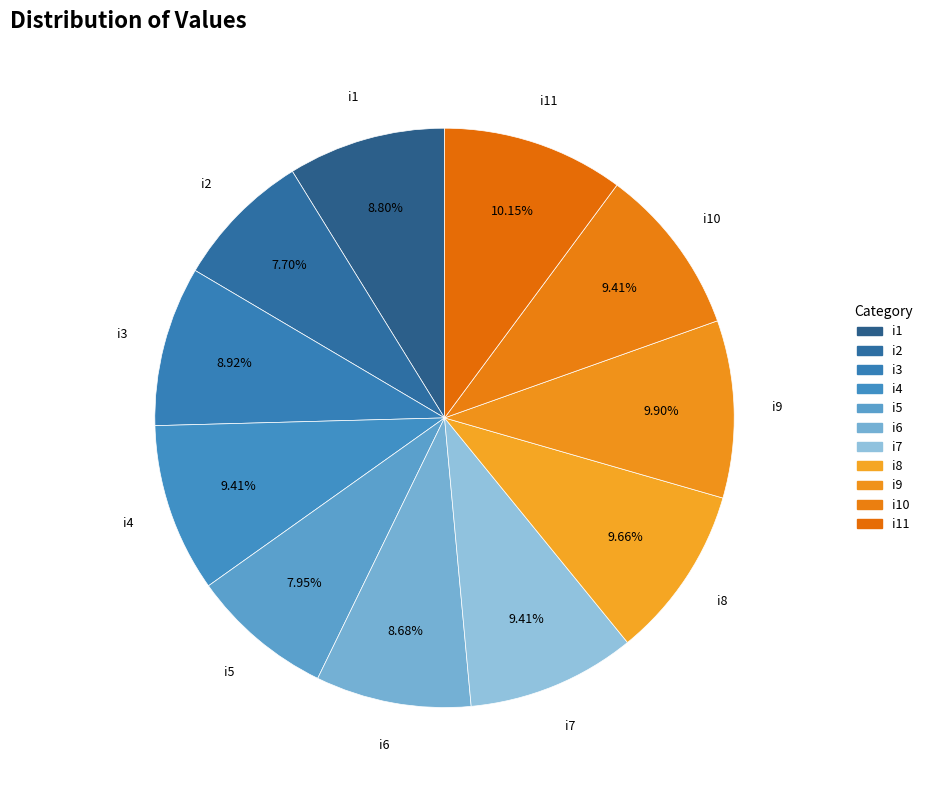

How many slices are in this pie chart?

11